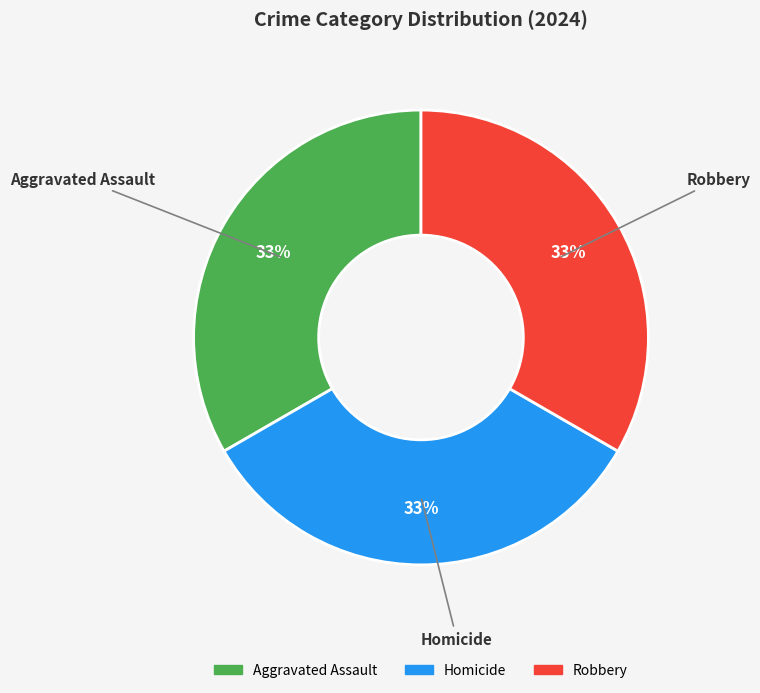

To the nearest percent, what is the average slice percentage?

33%